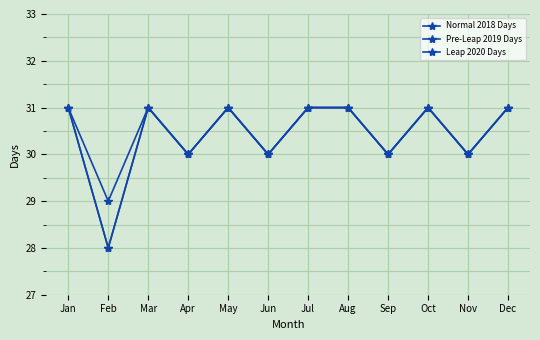

What is the total value across all series at Jun?

90